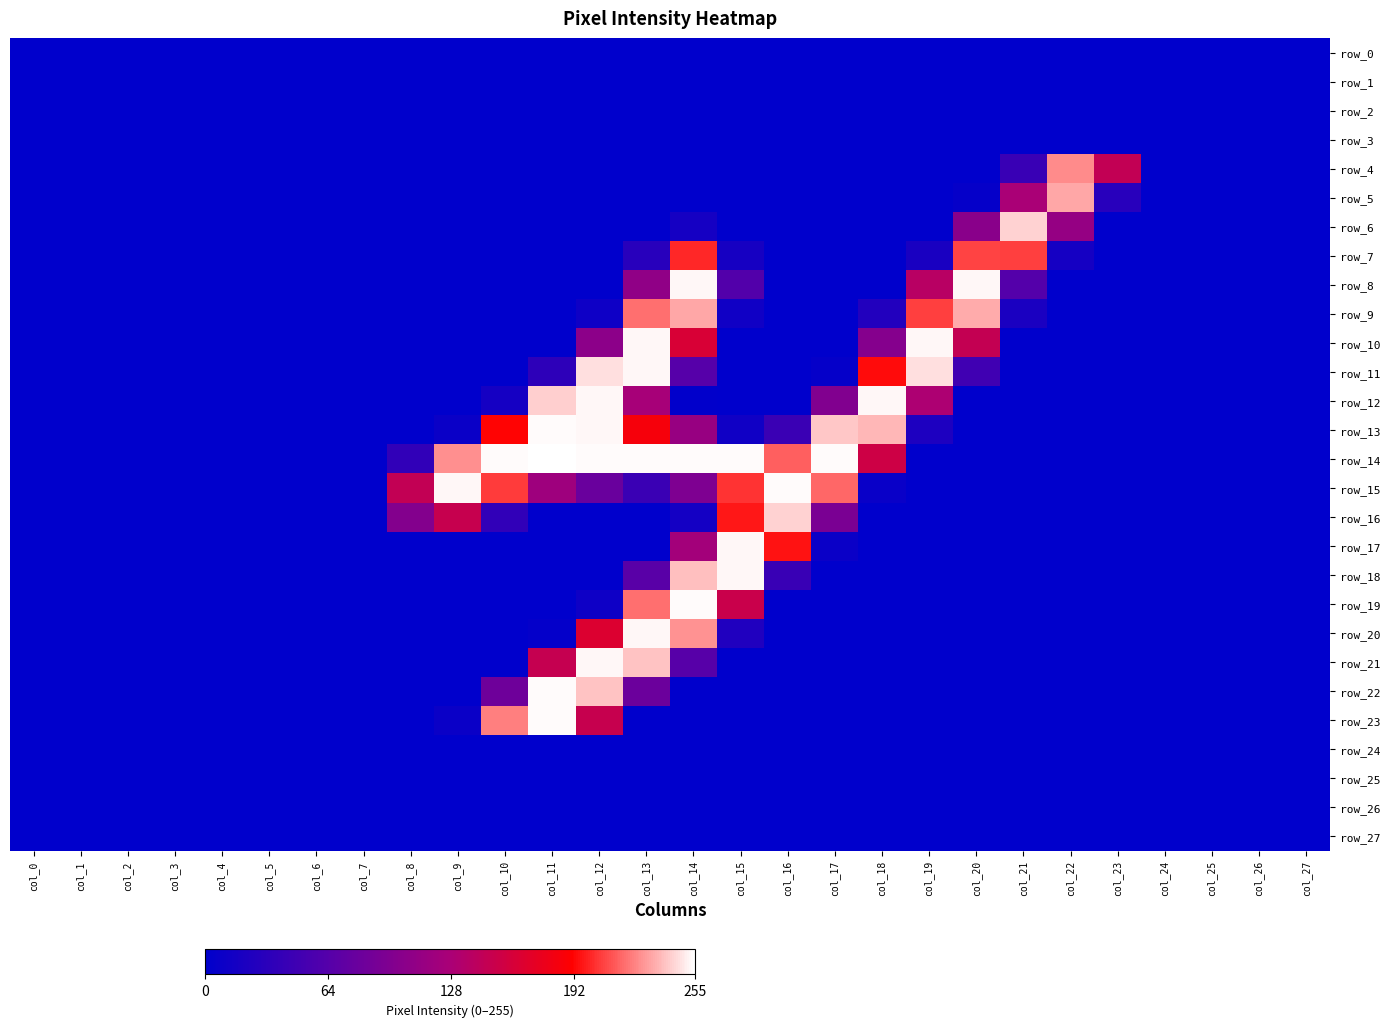

Which series has the largest total across all categories?

row_14